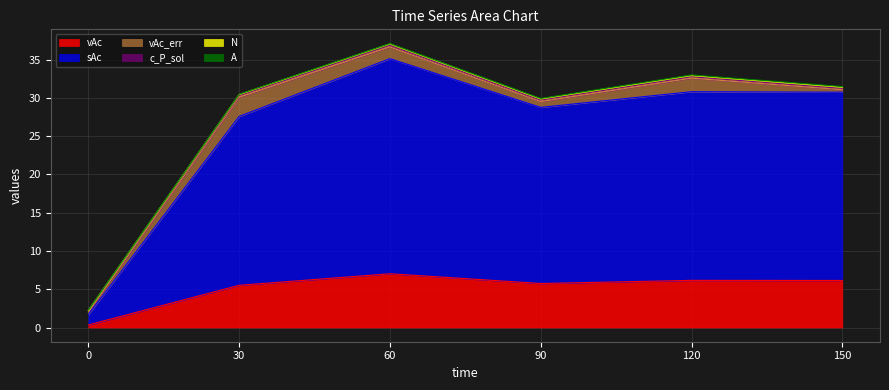

How many interior local valleys does the vAc series have?

1